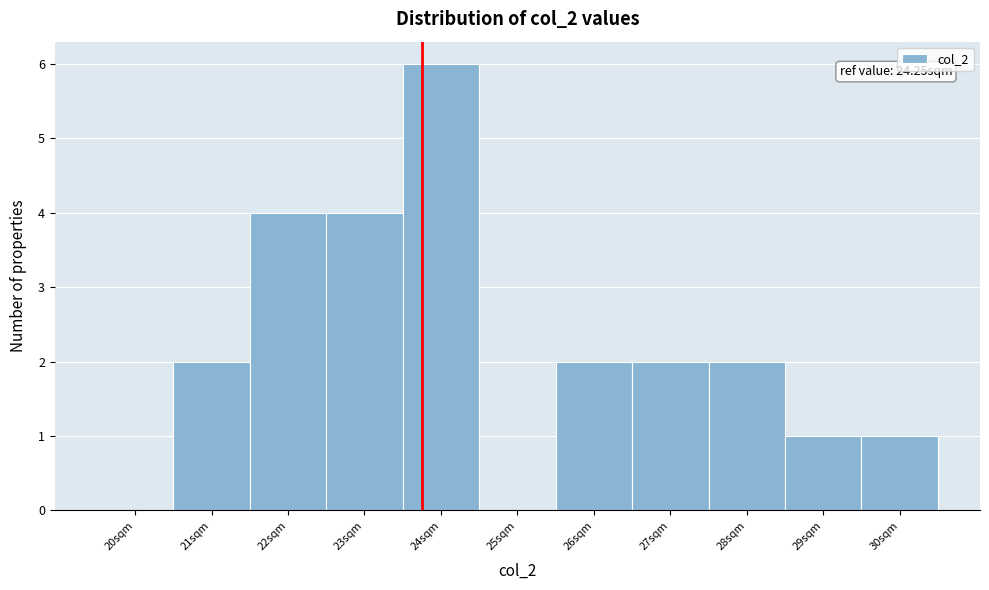

Reading right to left, extract all data points from this chart.

30sqm=1	29sqm=1	28sqm=2	27sqm=2	26sqm=2	25sqm=0	24sqm=6	23sqm=4	22sqm=4	21sqm=2	20sqm=0